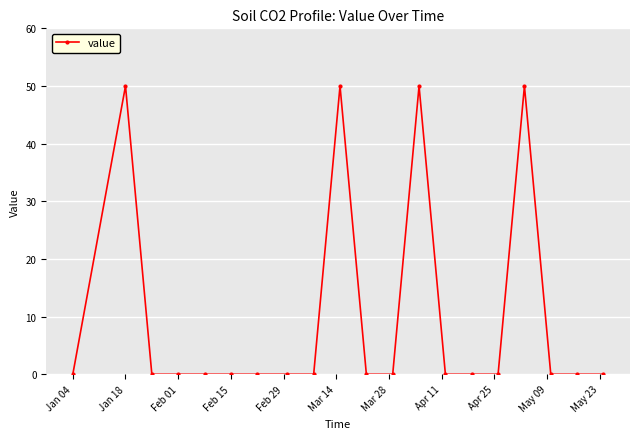

What is the greatest value displayed?

50